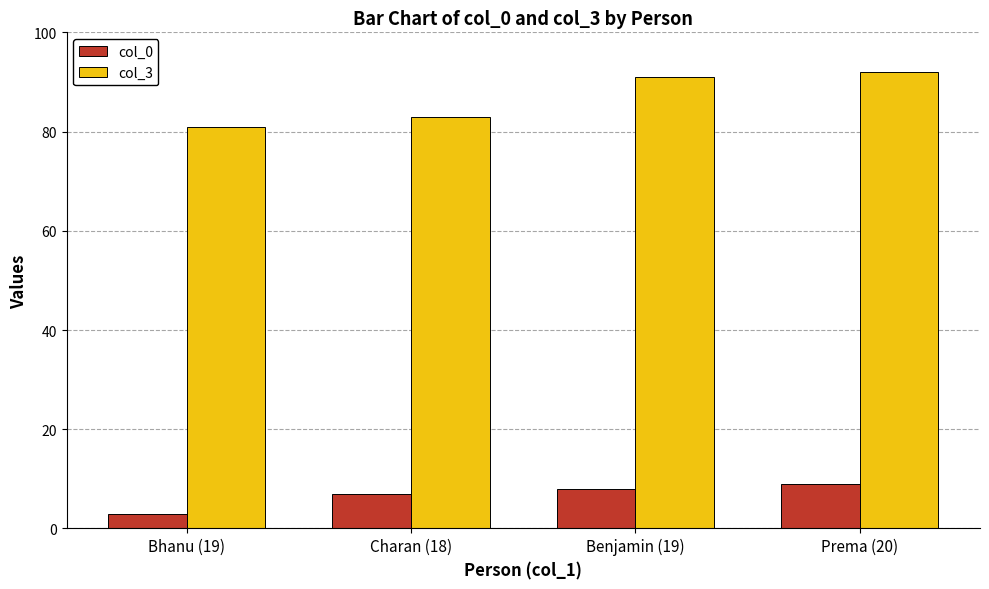

What value does the col_0 series have at Benjamin (19)?

8